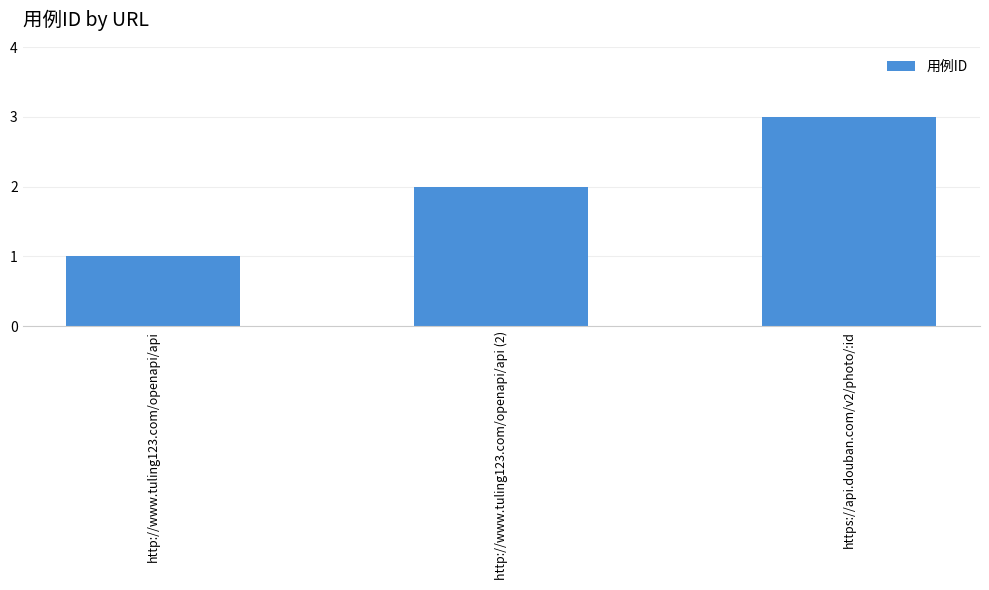

Reading left to right, list all the values displayed in this chart.

http://www.tuling123.com/openapi/api=1	http://www.tuling123.com/openapi/api (2)=2	https://api.douban.com/v2/photo/:id=3